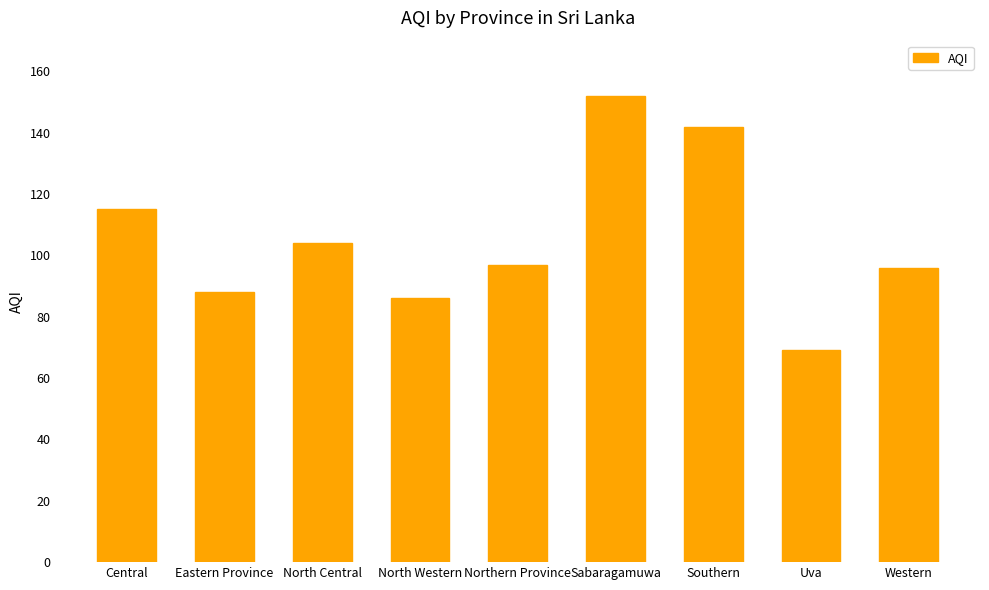

Reading left to right, transcribe all the data shown in this chart.

Central=115	Eastern Province=88	North Central=104	North Western=86	Northern Province=97	Sabaragamuwa=152	Southern=142	Uva=69	Western=96